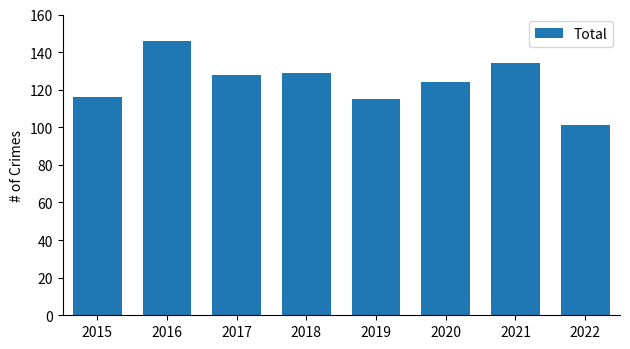

What is the difference between the second highest and minimum values?

33